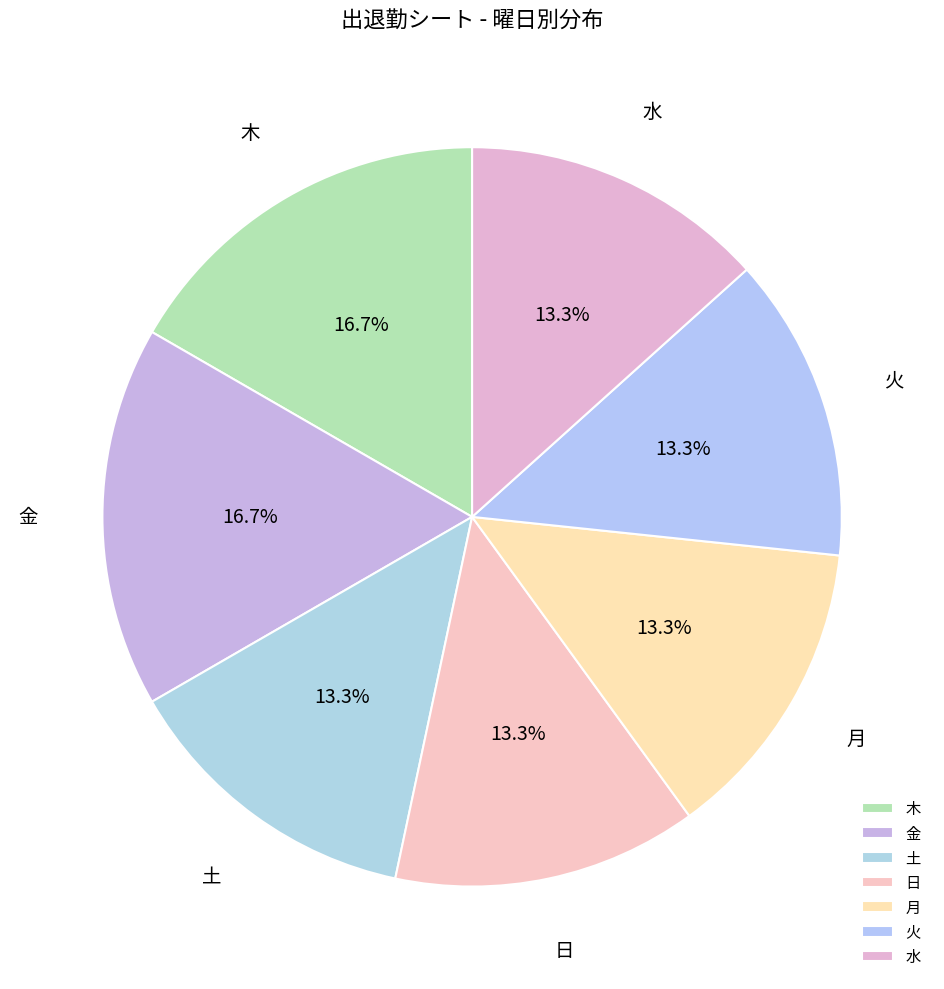

Does 月 account for over 50% of the chart?

No